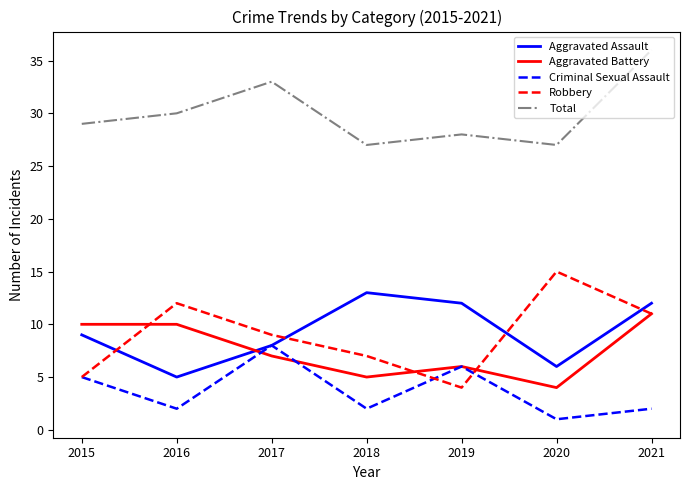

What is the difference between the maximum and minimum values in the Criminal Sexual Assault series?

7